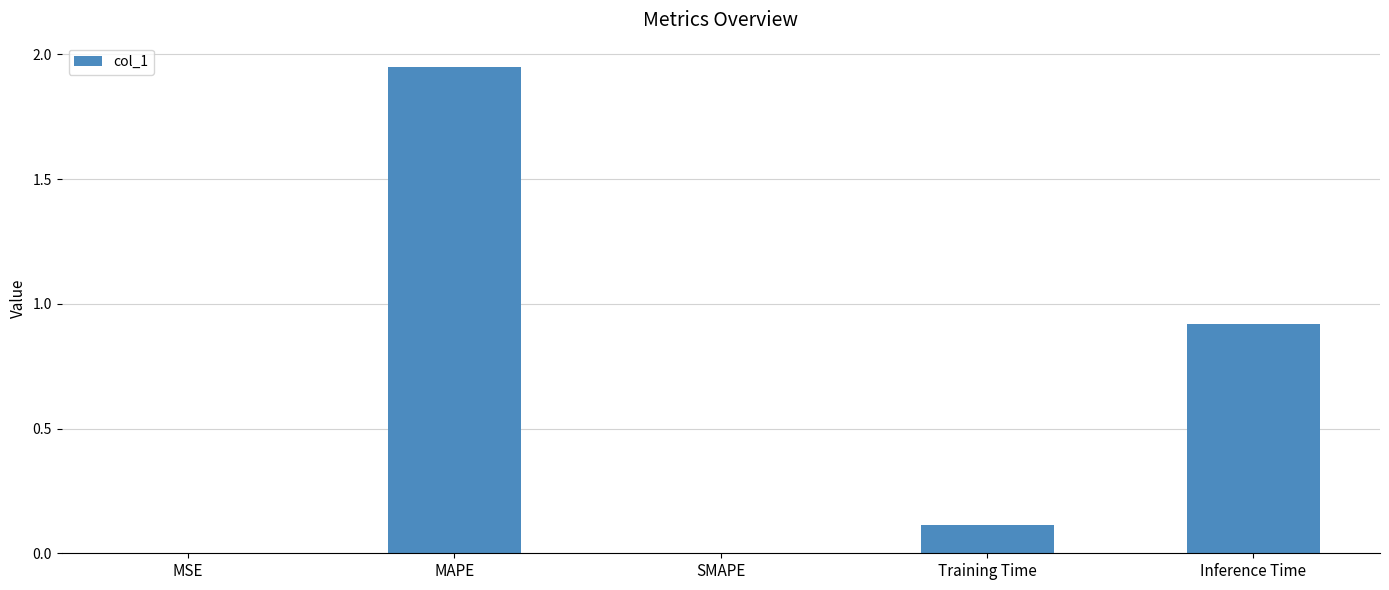

What is the sum of the values at Training Time and MAPE?

2.1